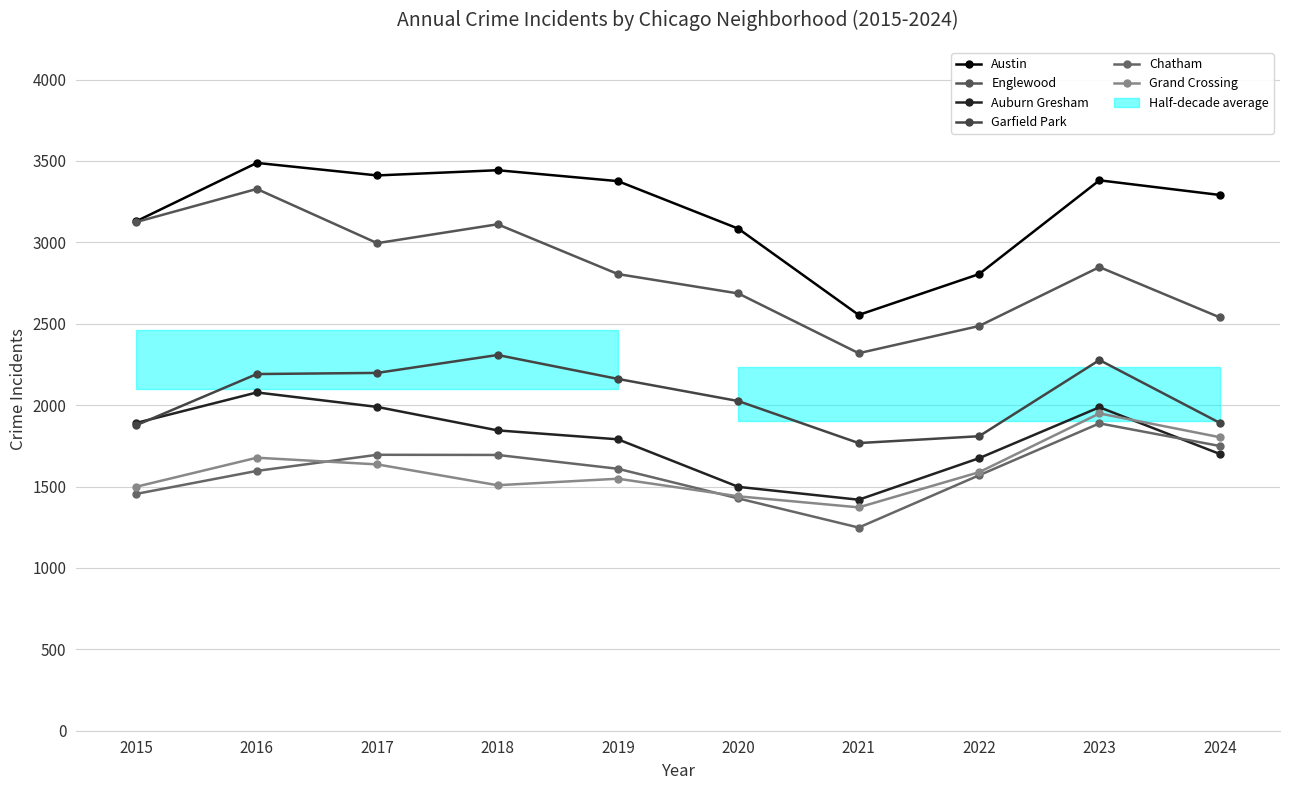

What is the sum of the Garfield Park values at 2018 and 2017?

4506